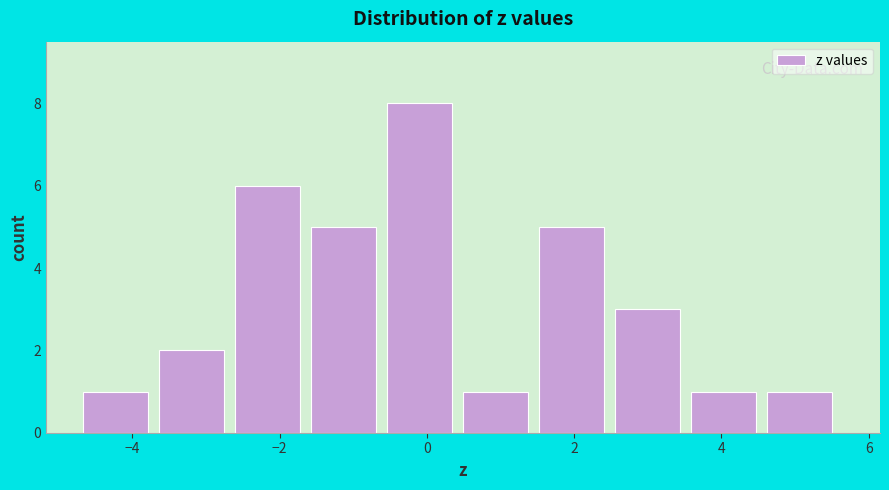

What is the height of the bar covering 0.4 to 1.6 on the x-axis? Neither the bar edges nor the heights are printed on the chart, so give them approximately, as read against the axes.

1